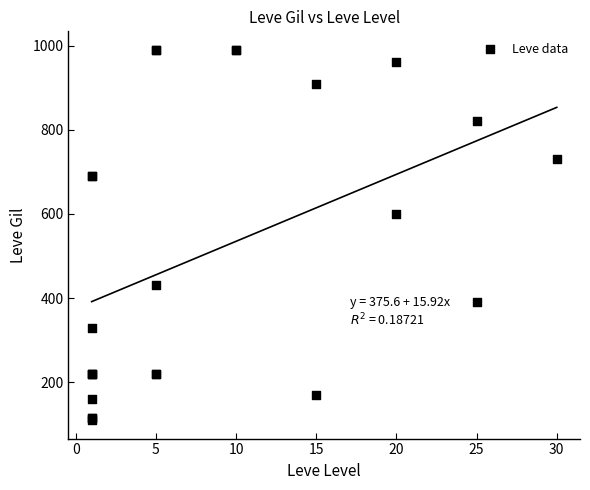

What Y value in the scatter plot is closest to 550?

600